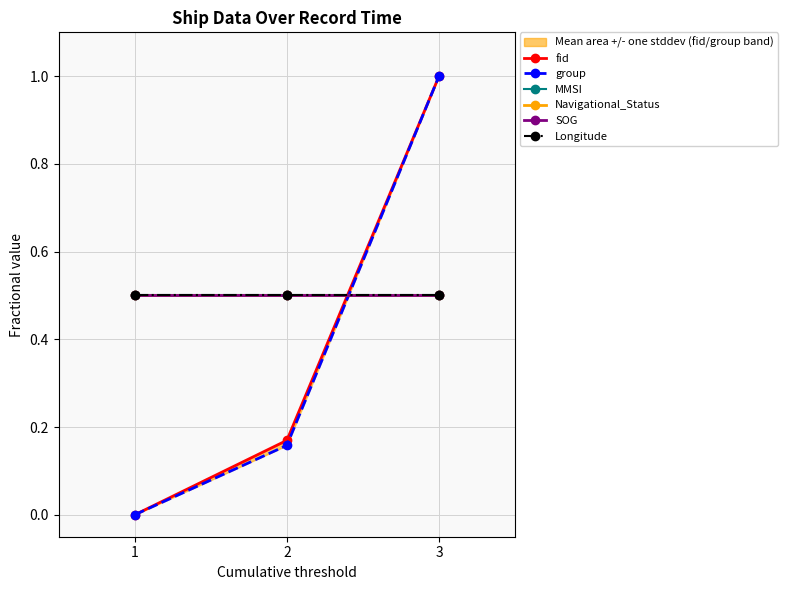

Rank the categories by Longitude value from highest to lowest.

1, 2, 3